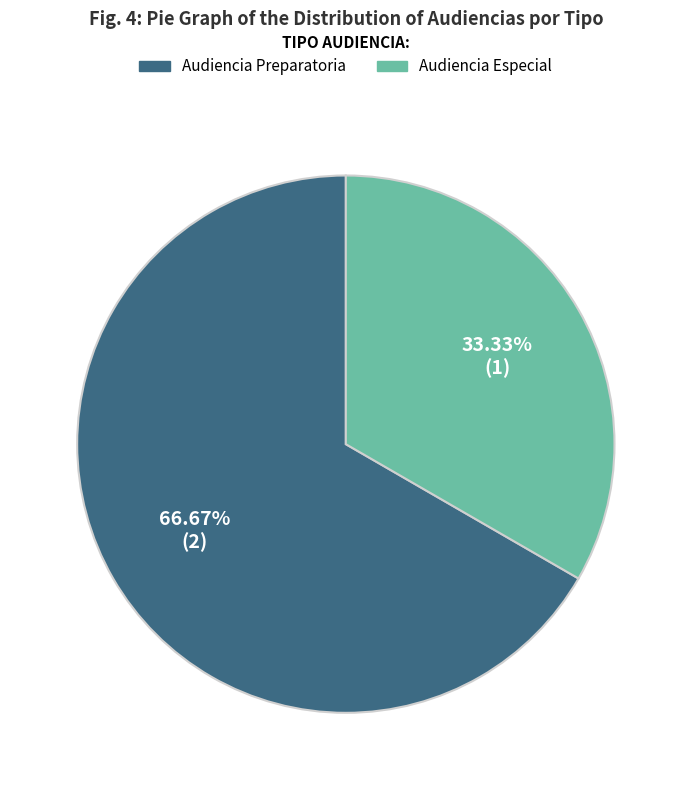

What is the smallest slice in the pie chart?

Audiencia Especial